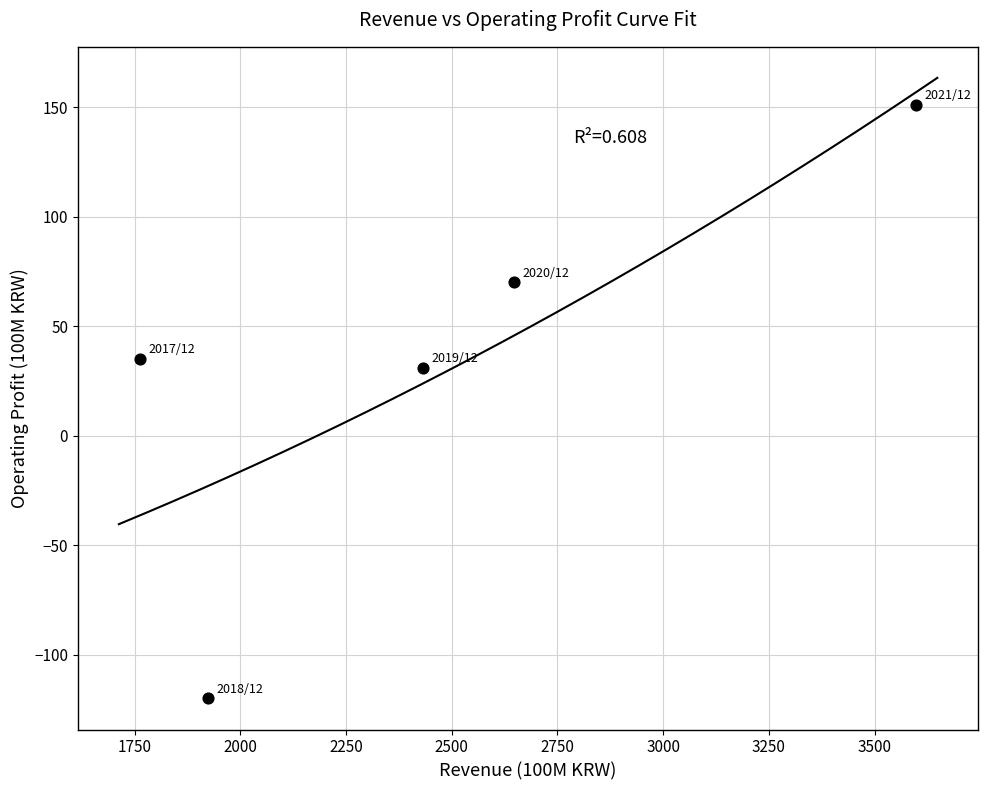

What Y value in the scatter plot is closest to 15?

31